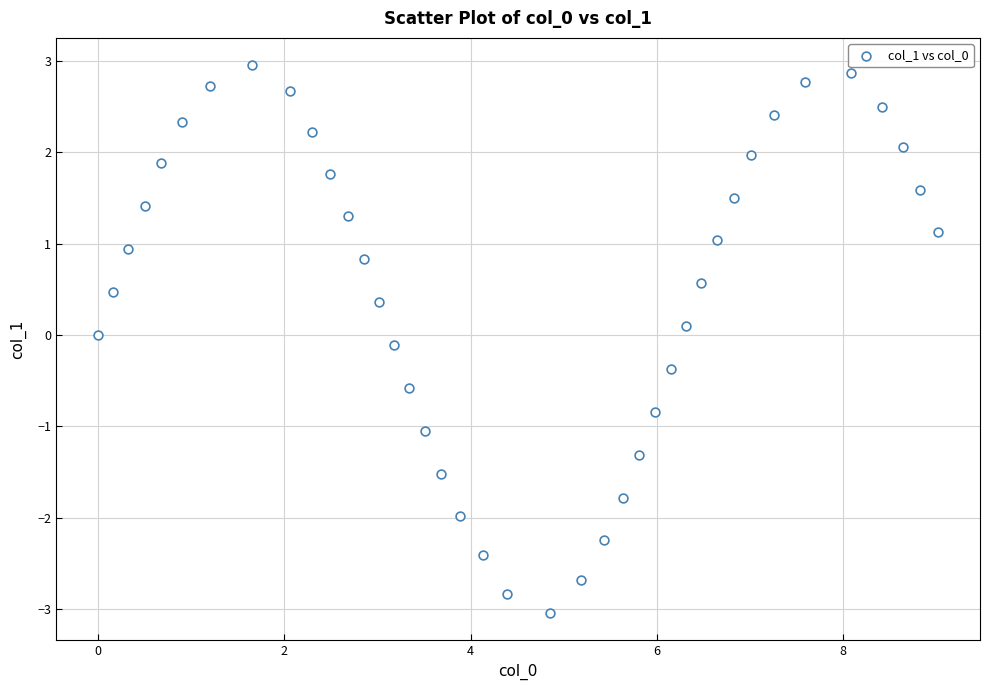

What is the range of Y values (max minus min)?

6.0